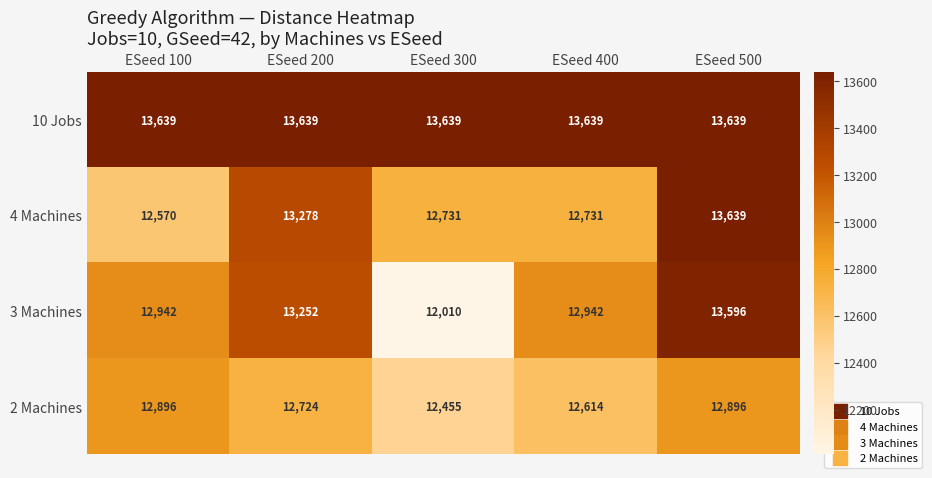

Read the 10 Jobs value at ESeed 100.

13639